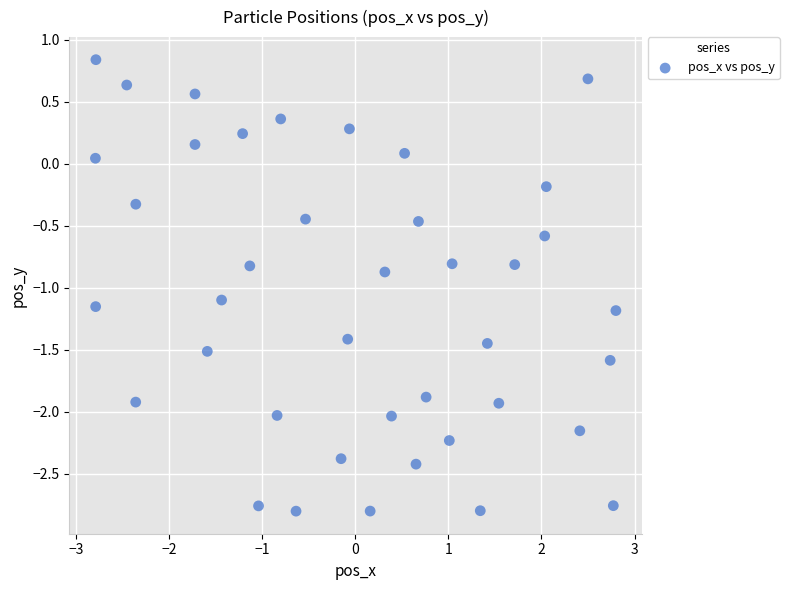

What is the range of Y values (max minus min)?

3.6